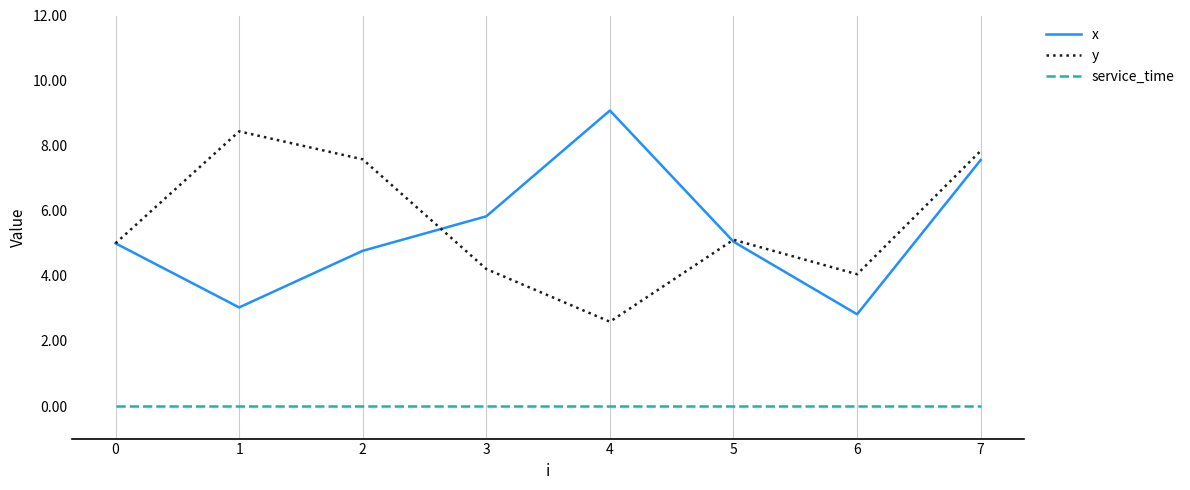

Which series changed the most between 2 and 4?

y